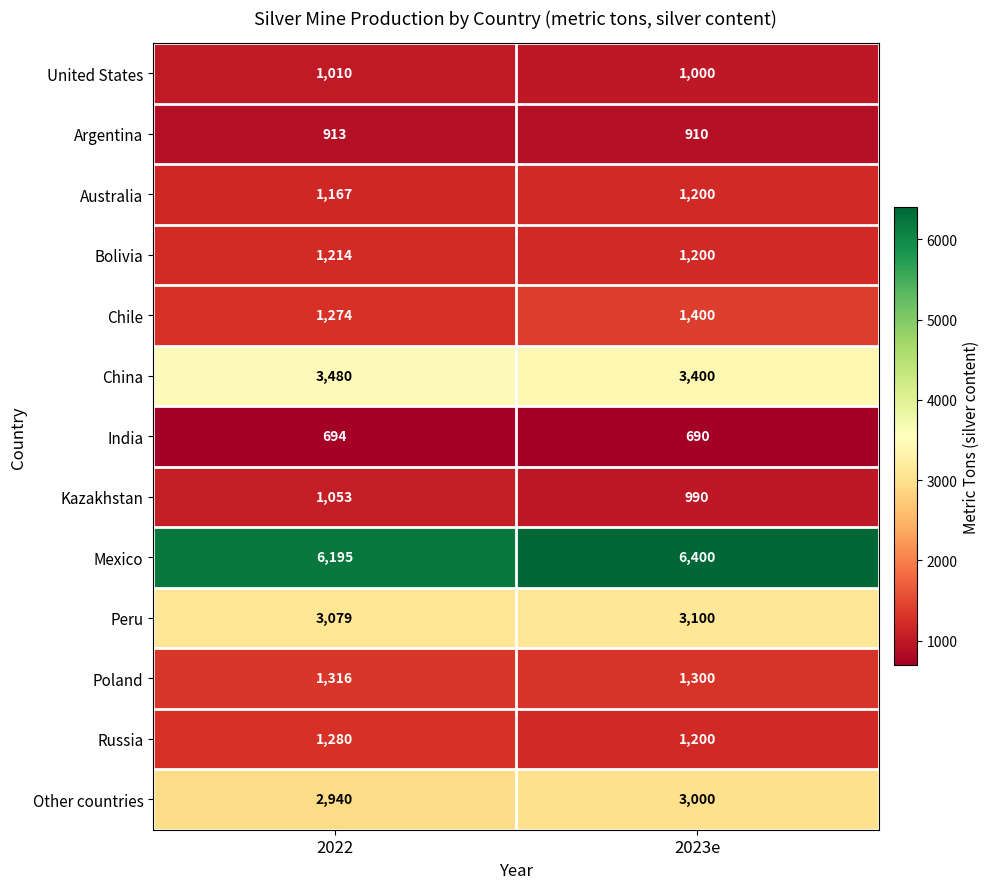

Is the value of India at 2023e greater than the value of Argentina at 2023e?

No